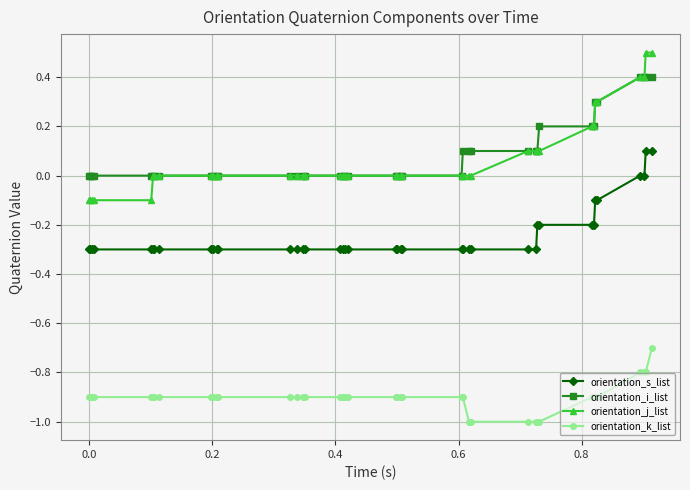

List the series in order of their peak value, highest first.

orientation_j_list, orientation_i_list, orientation_s_list, orientation_k_list